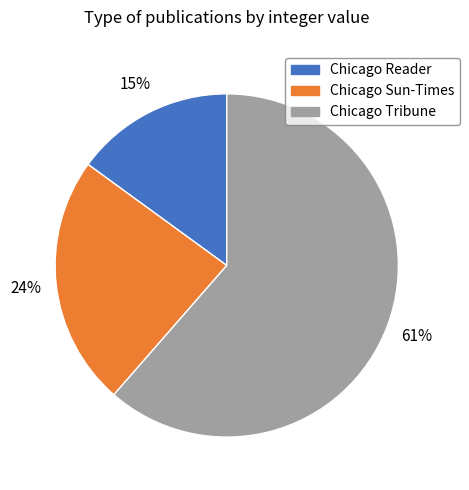

Which has a higher value, Chicago Tribune or Chicago Sun-Times?

Chicago Tribune